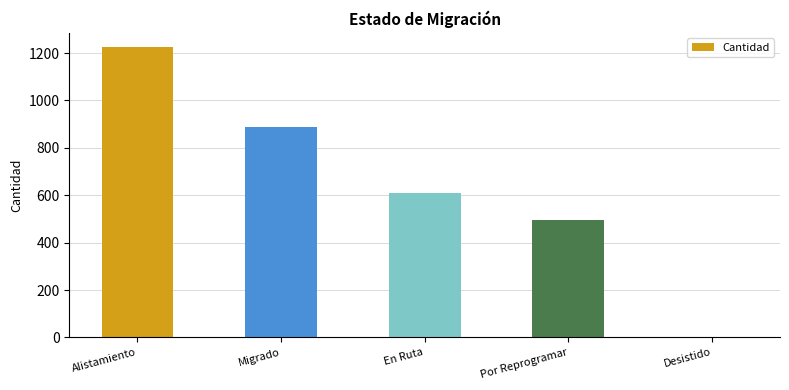

The chart shows a value of 608 at En Ruta. True or false?

True